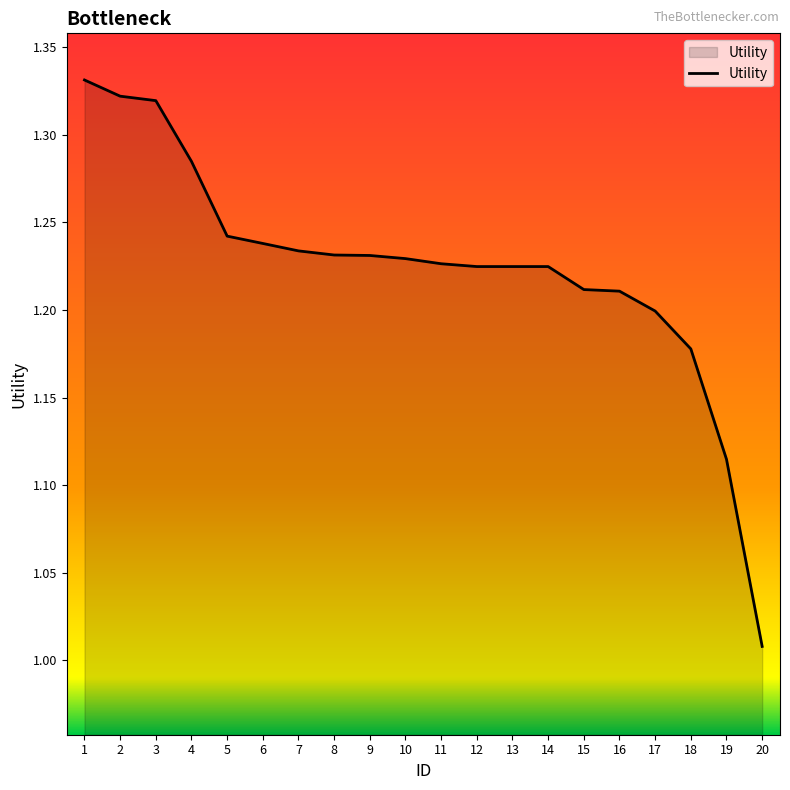

True or false: the data shows 1.2 at 7.

True